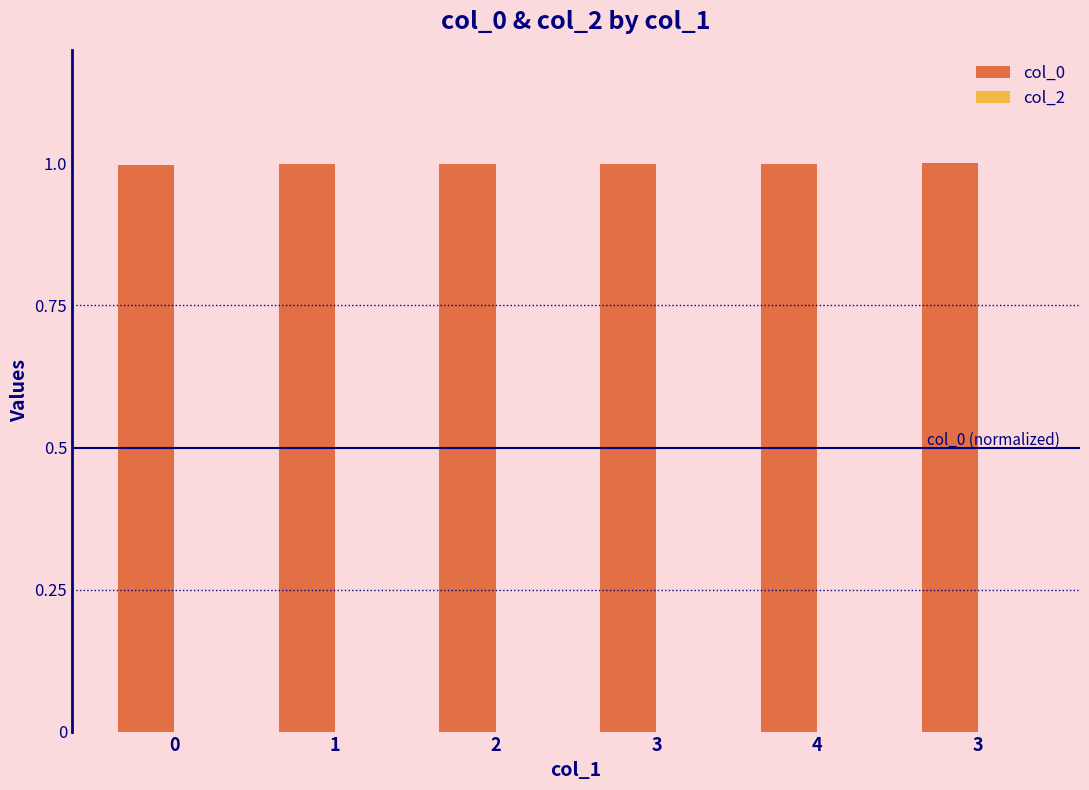

Reading left to right, list all the values displayed in this chart.

col_0: 0=1.0	1=1.0	2=1.0	3=1.0	4=1.0	3=1.0
col_2: 0=0.0	1=0.0	2=0.0	3=0.0	4=0.0	3=0.0